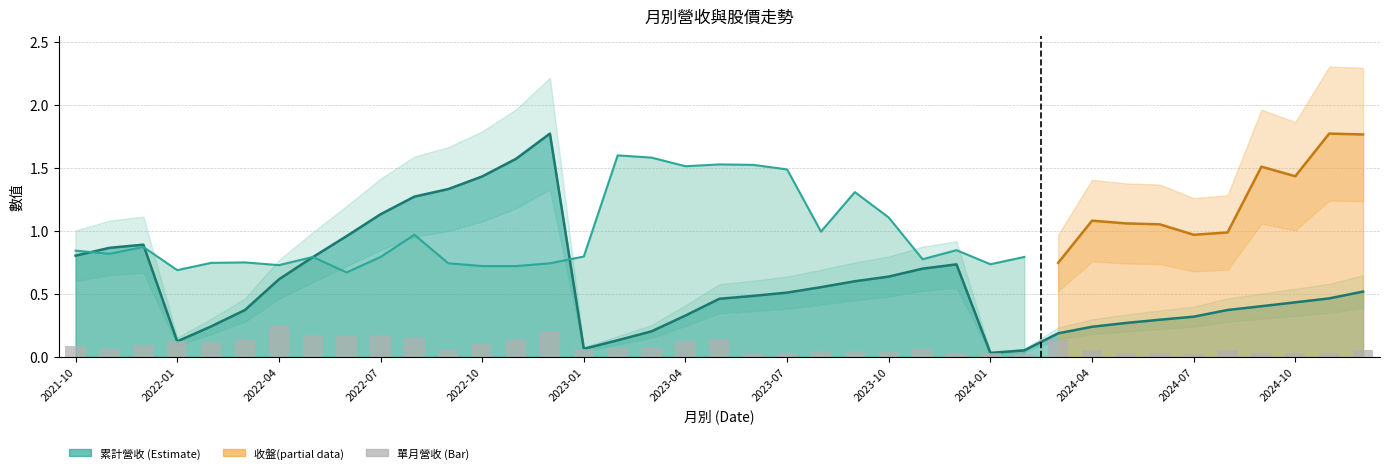

How many categories are shown in the chart?

39